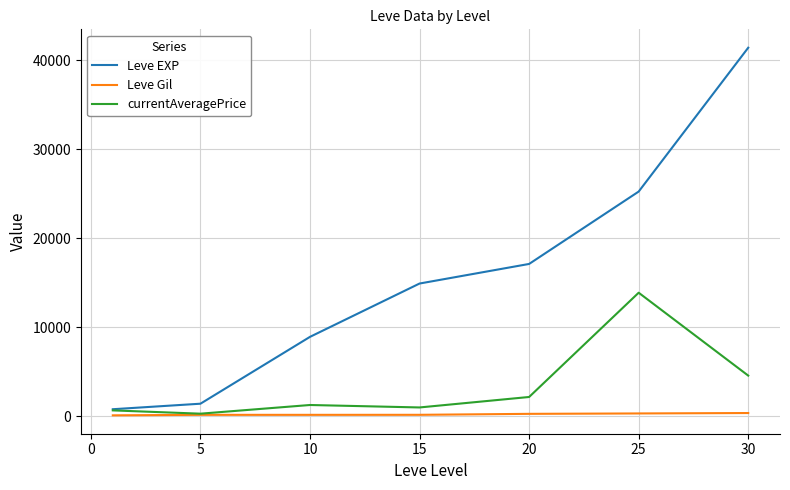

Which series has the widest spread of values?

Leve EXP